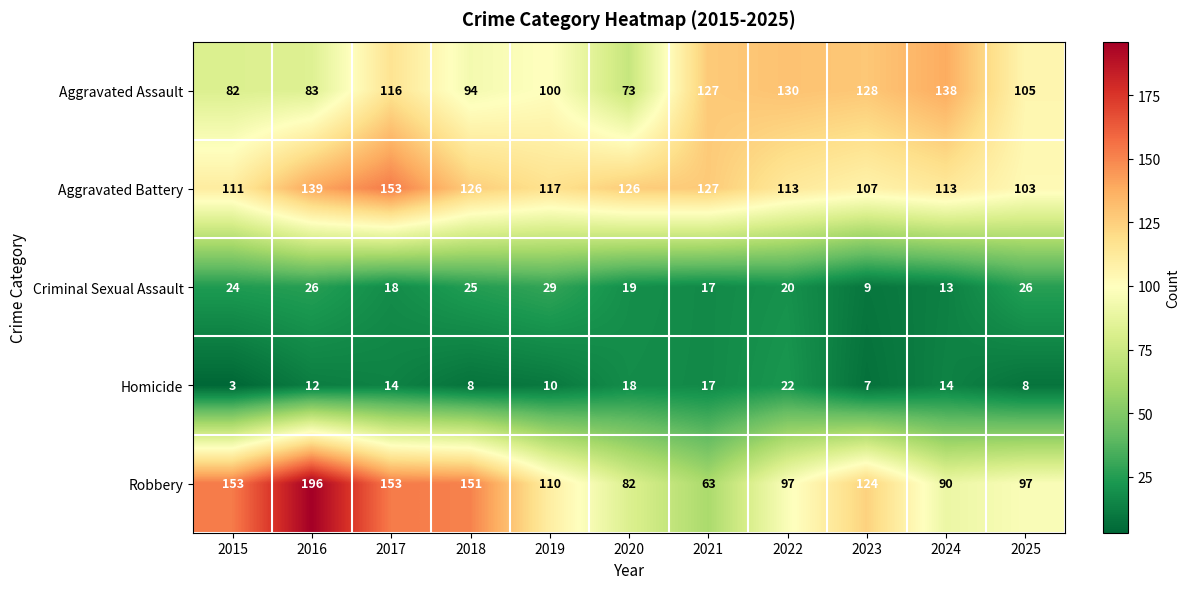

List the series in order of their peak value, lowest first.

Homicide, Criminal Sexual Assault, Aggravated Assault, Aggravated Battery, Robbery